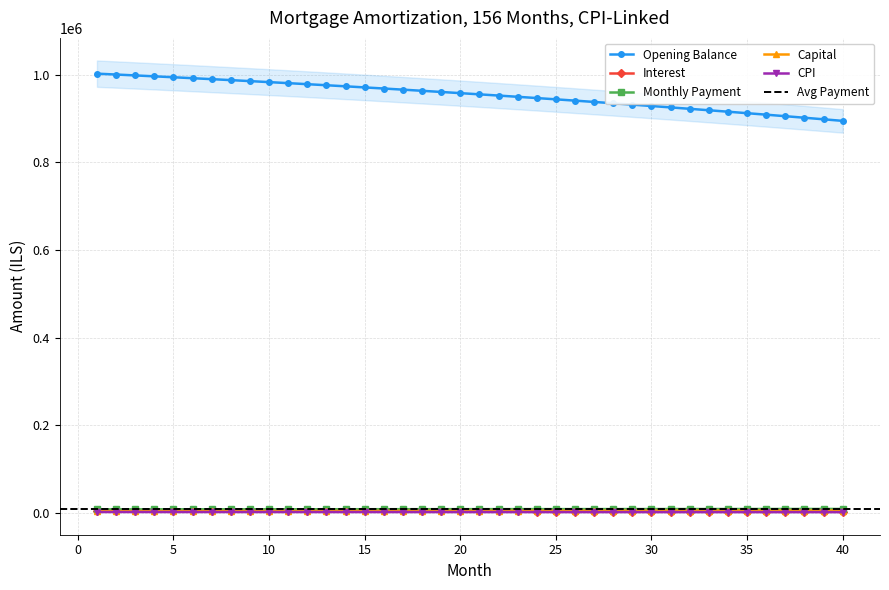

At which label does capital reach its peak?

40